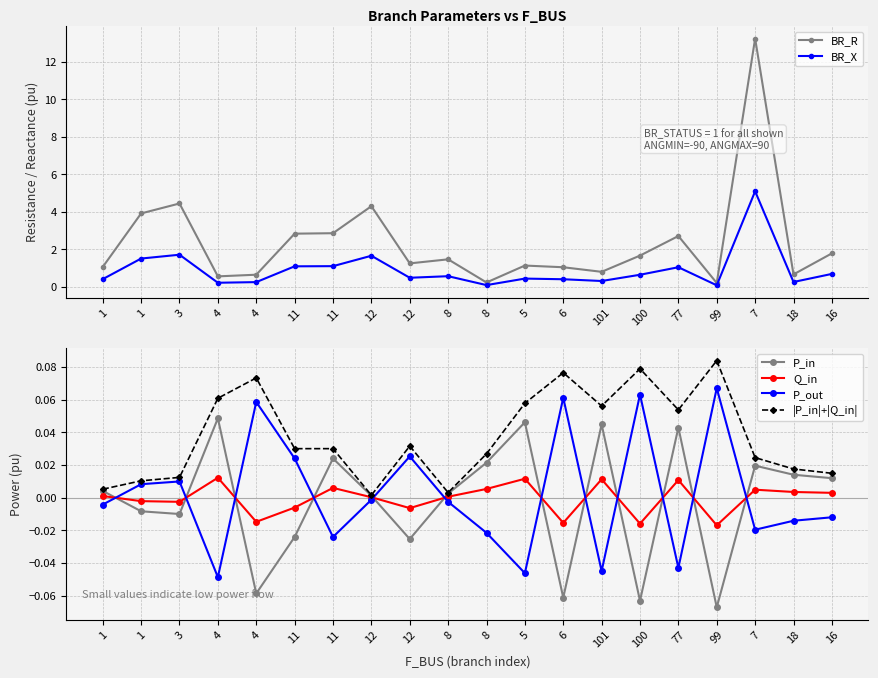

What are all the series names shown in the legend?

BR_R, BR_X, P_in, Q_in, P_out, |P_in|+|Q_in|